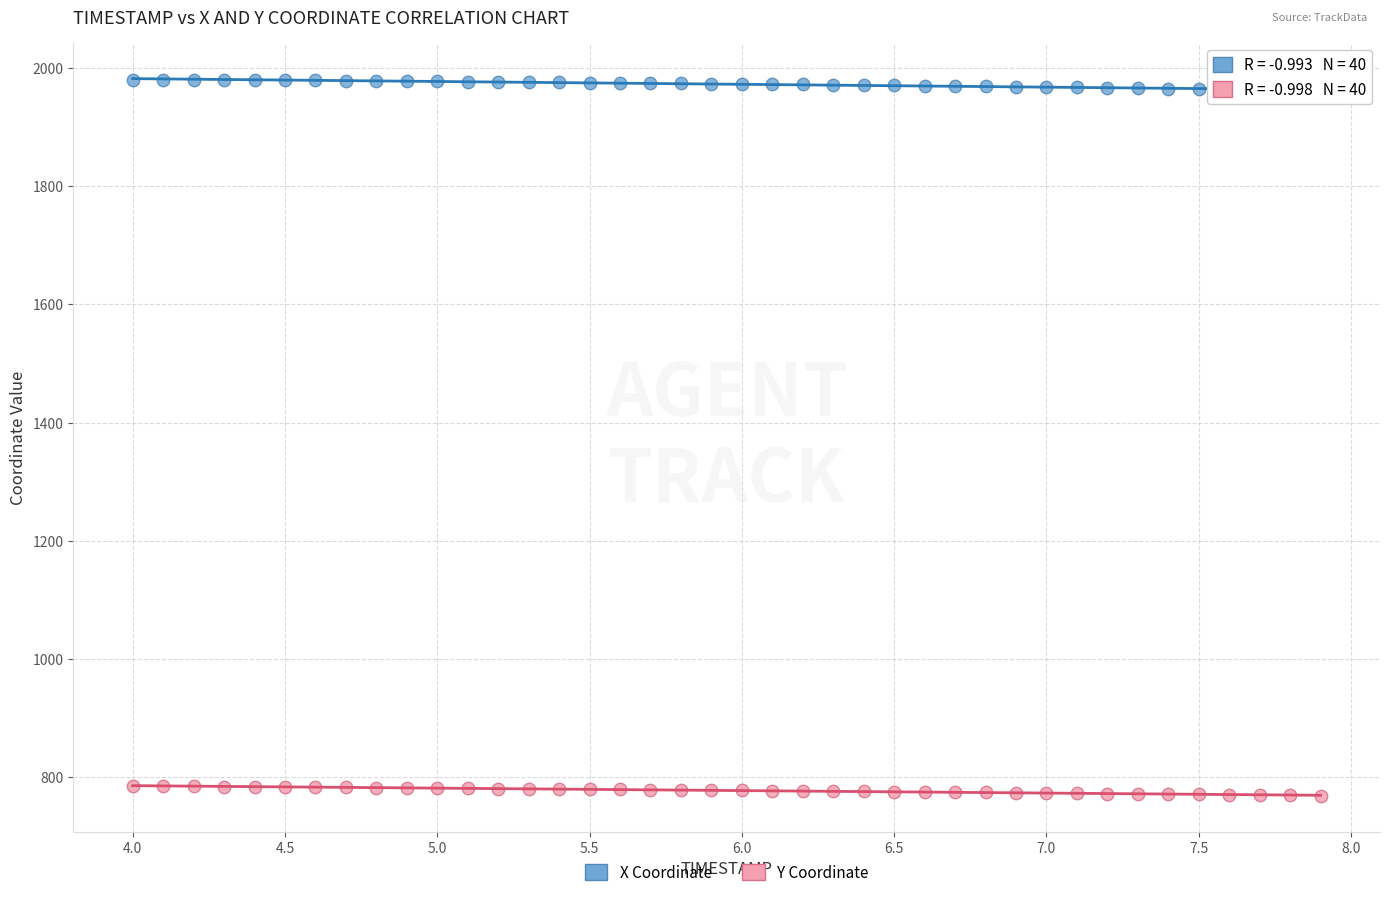

Which series reaches the maximum Y coordinate?

X Coordinate